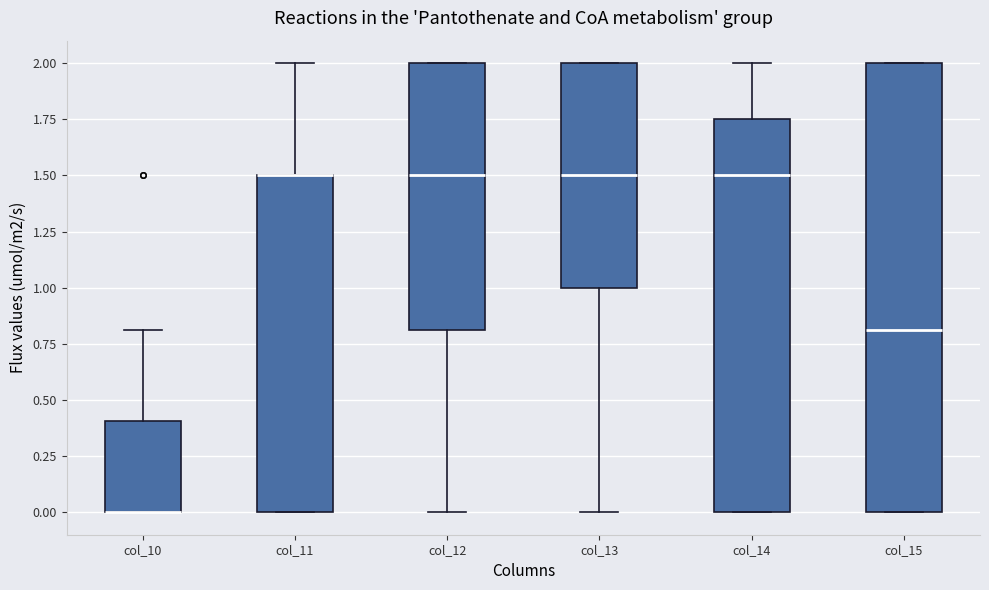

Where is the lower edge of the box for col_12 on the y-axis? The values are not printed on the chart, so give them approximately, as read against the axis.

0.80